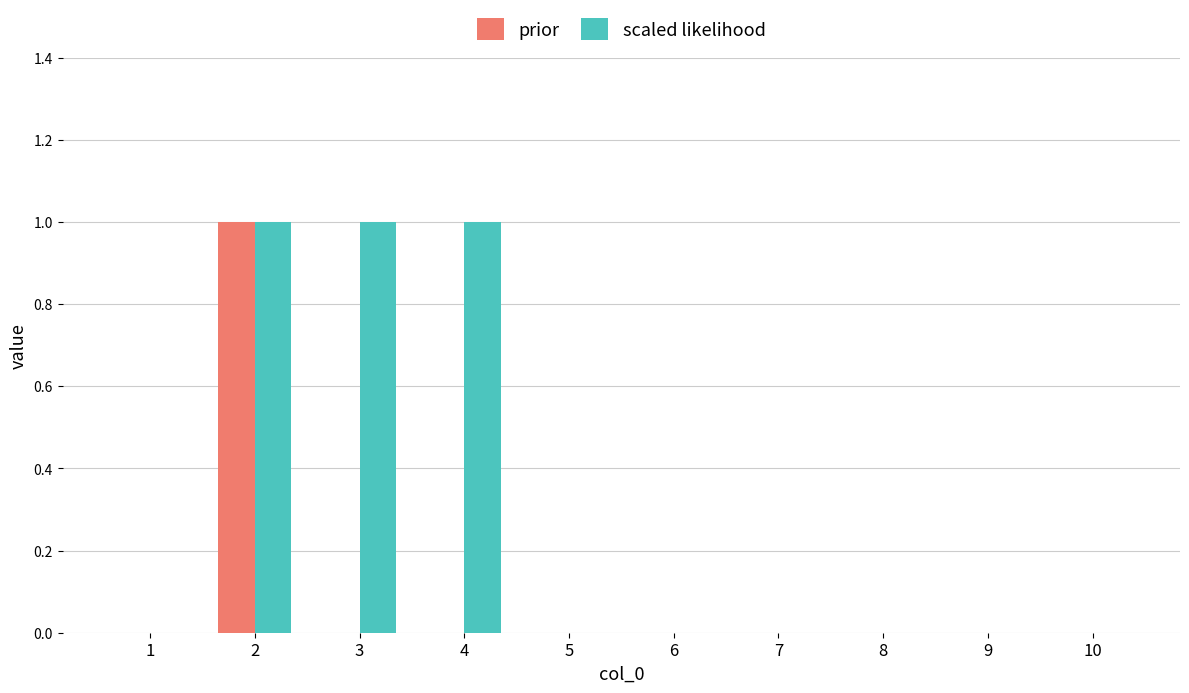

Count the prior values in the range 0 to 1.

10